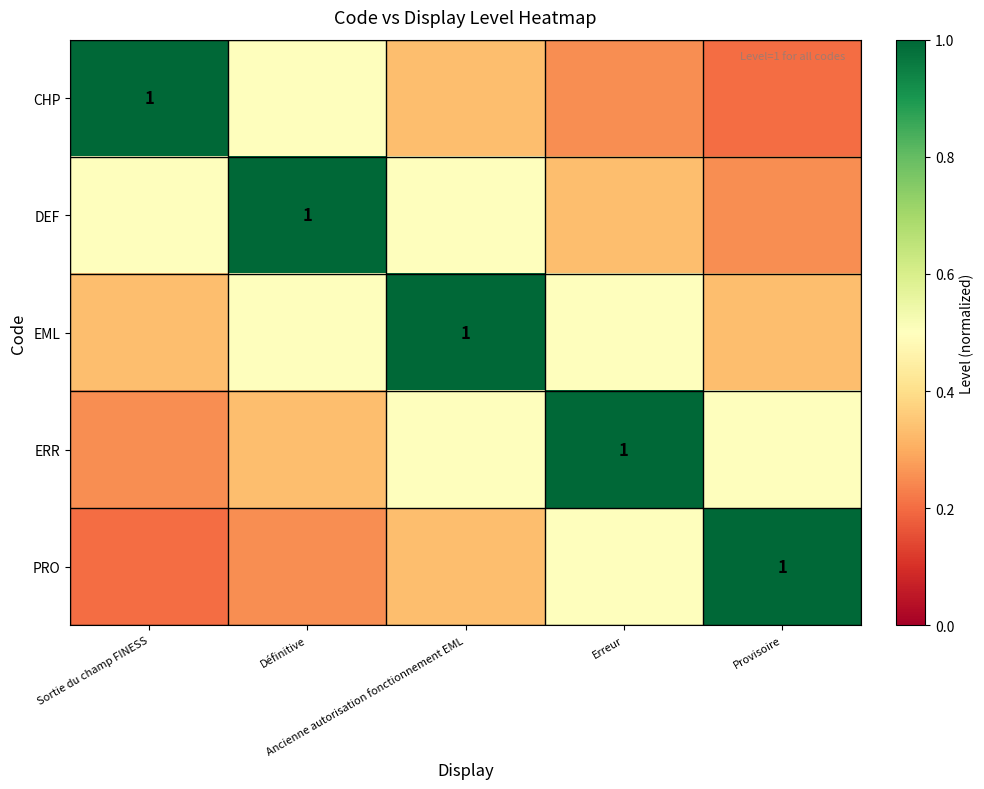

At how many categories does at least one series exceed 0?

5